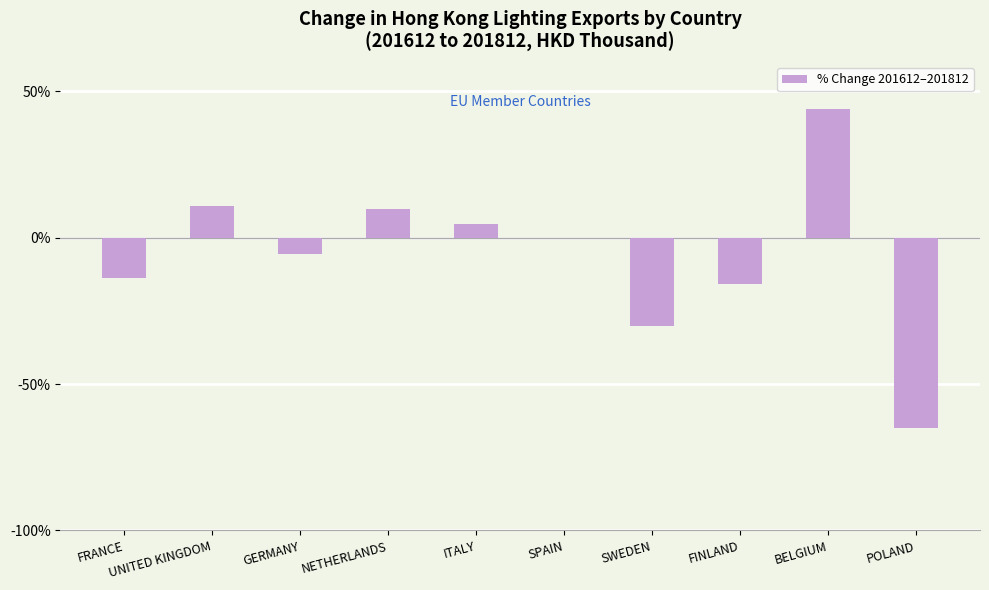

Reading right to left, transcribe all the data shown in this chart.

POLAND=-65.0	BELGIUM=44.0	FINLAND=-15.7	SWEDEN=-30.0	SPAIN=0.0	ITALY=4.8	NETHERLANDS=10.0	GERMANY=-5.7	UNITED KINGDOM=11.0	FRANCE=-13.7